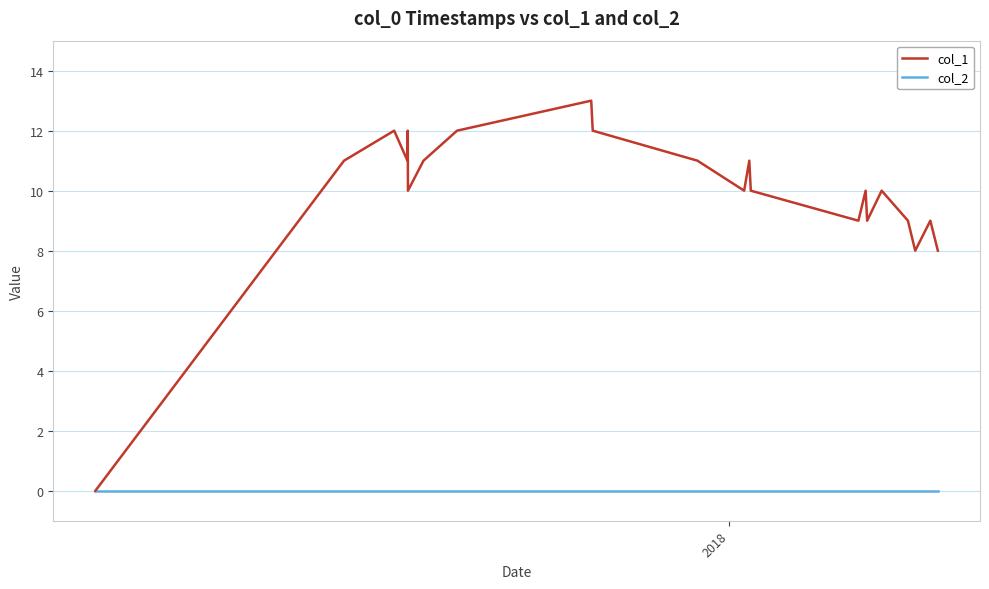

Reading left to right, extract all data points from this chart.

col_1: 0	11	12	11	12	10	11	12	13	12	11	10	11	10	9	10	9	10	9	8	9	8
col_2: 0	0	0	0	0	0	0	0	0	0	0	0	0	0	0	0	0	0	0	0	0	0